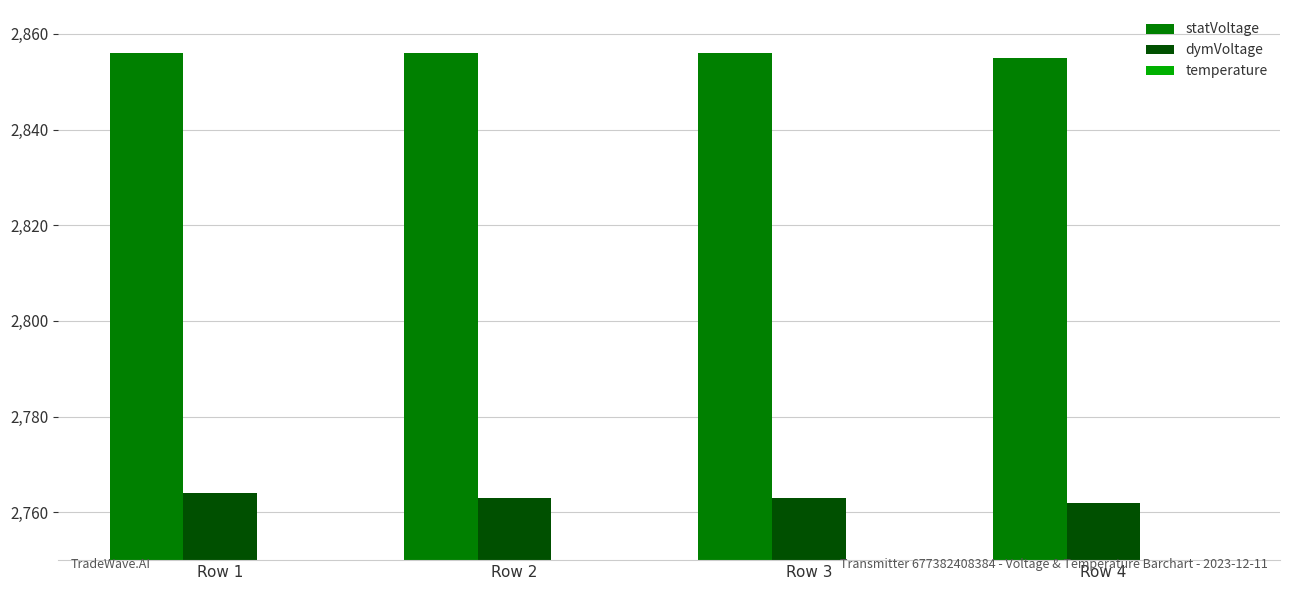

How many data points in dymVoltage are above 2763?

1